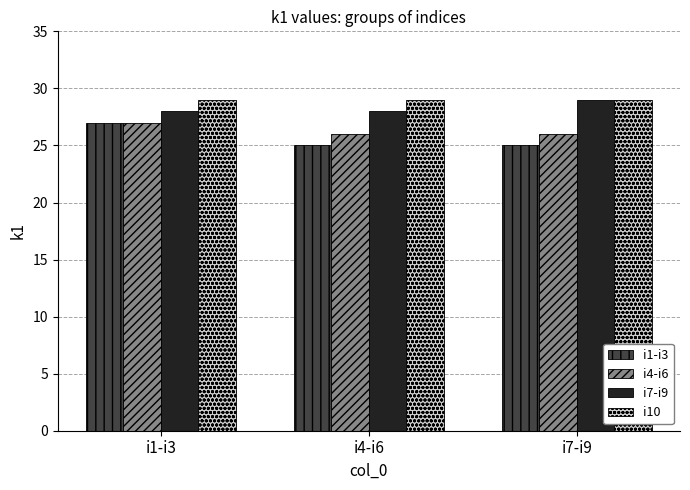

What is the sum of the i1-i3 values at i4-i6 and i1-i3?

52